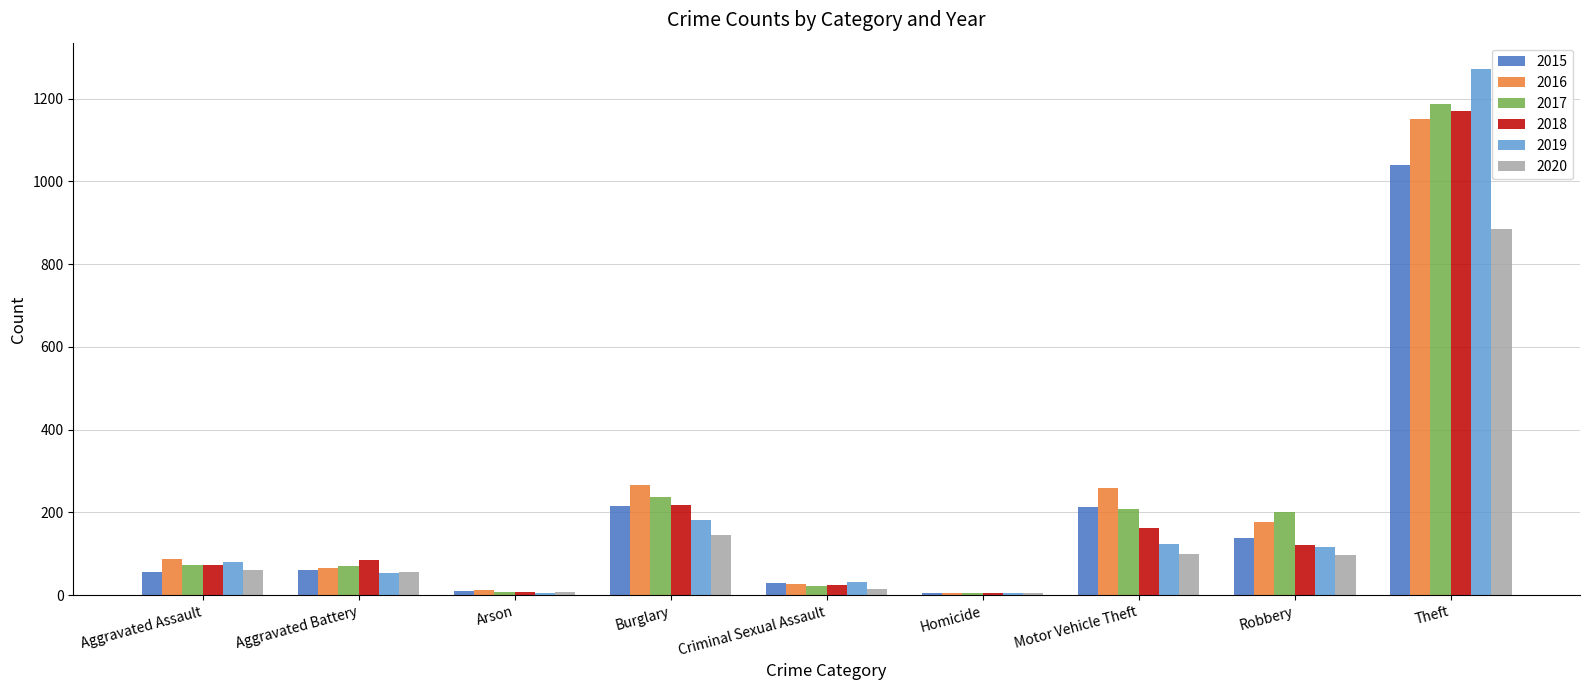

At which label is 2019 closest to 638?

Burglary